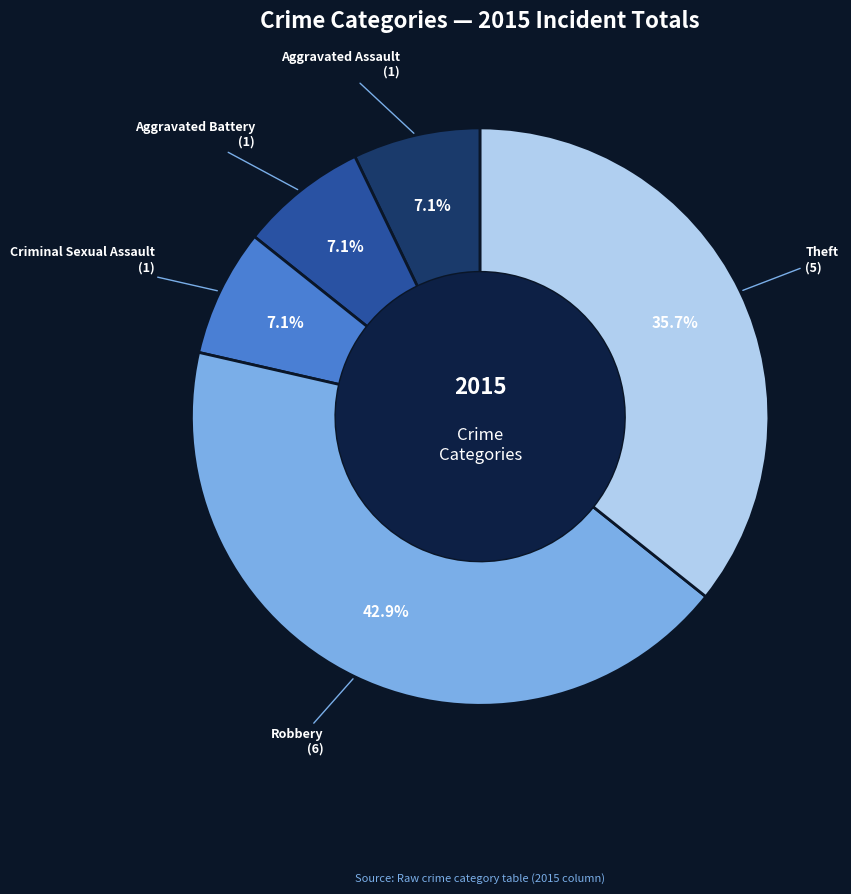

Which has a higher value, Robbery or Aggravated Assault?

Robbery